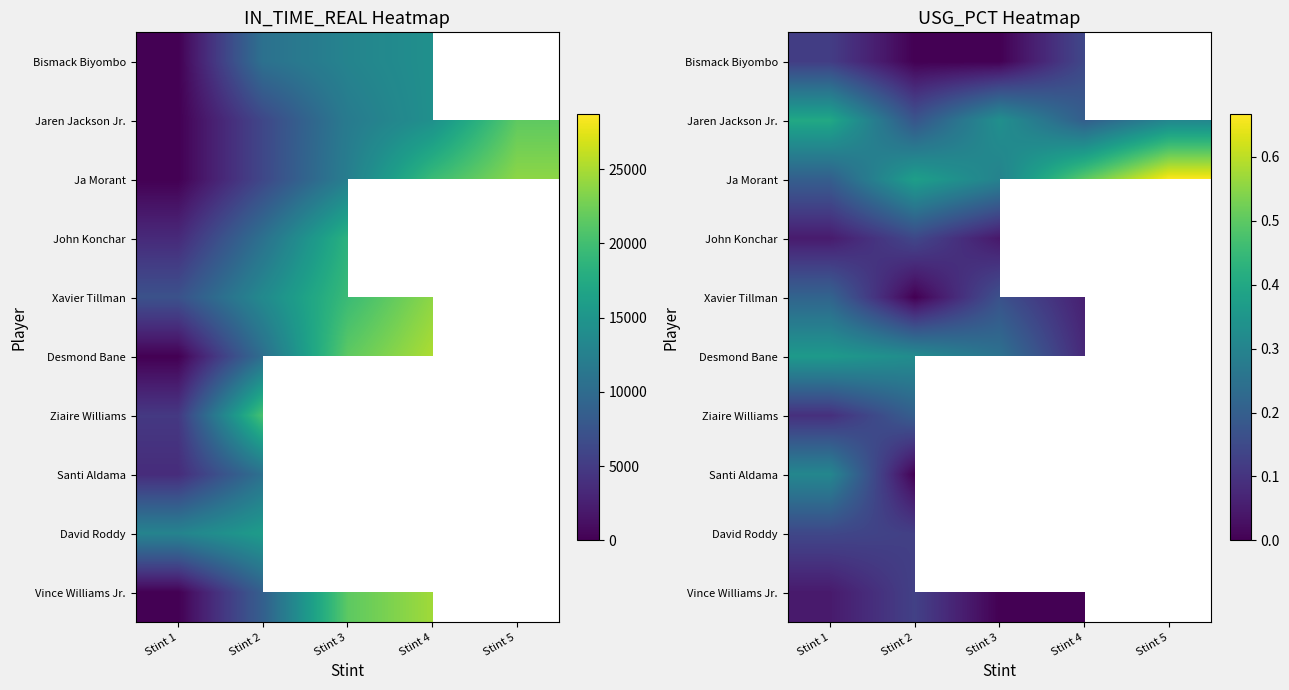

At which label is Ziaire Williams closest to 0?

Stint 1